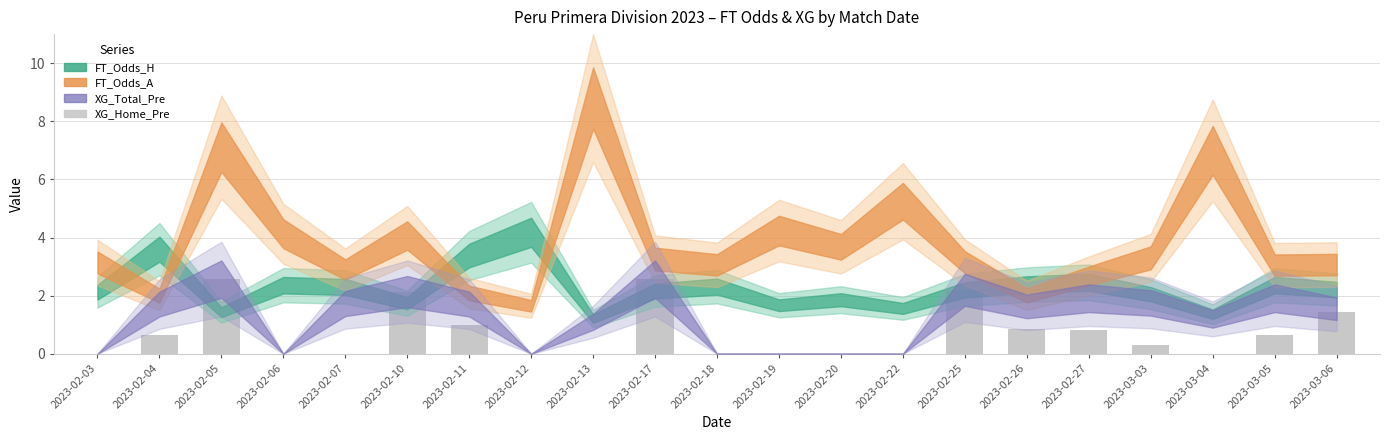

Approximately how many times larger is the value at 2023-02-26 compared to 2023-02-05?

0.3